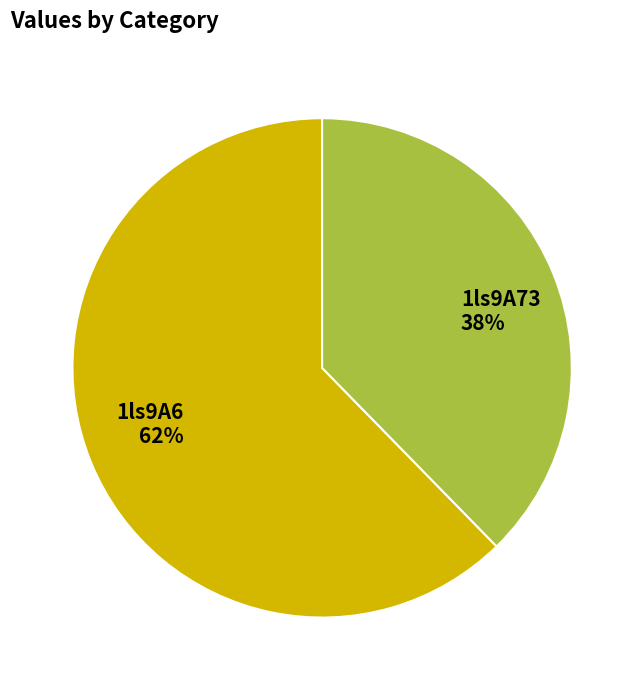

Is there any slice that represents more than half of the pie?

Yes